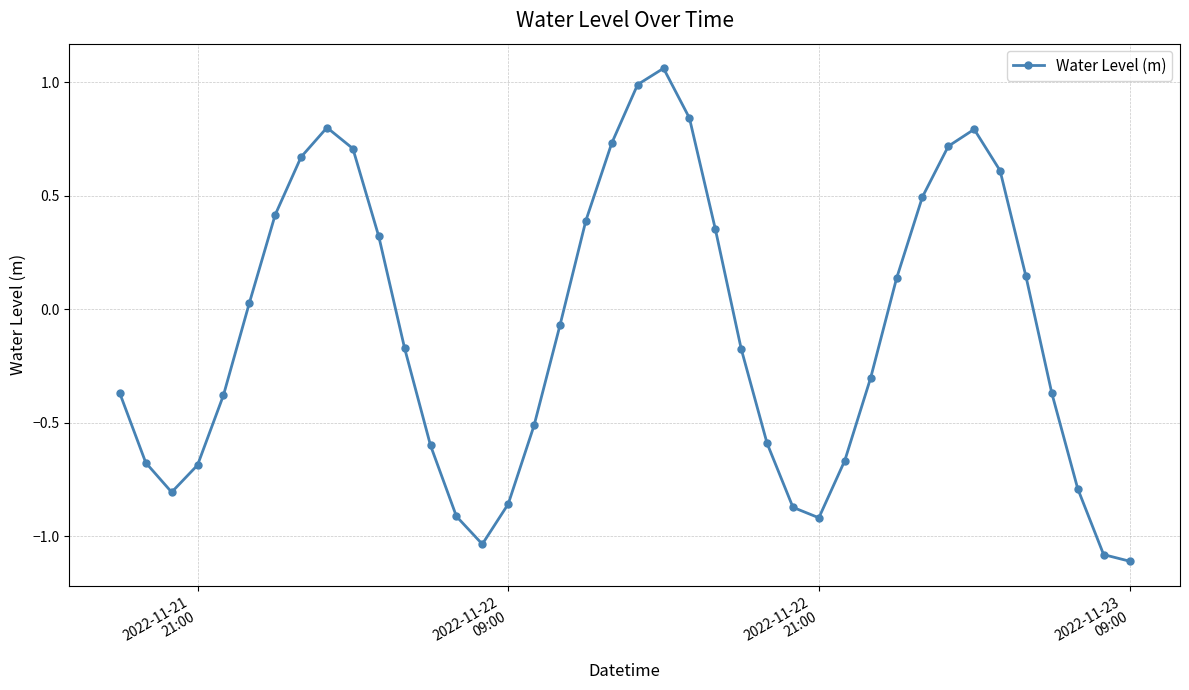

What is the smallest value displayed?

-1.1